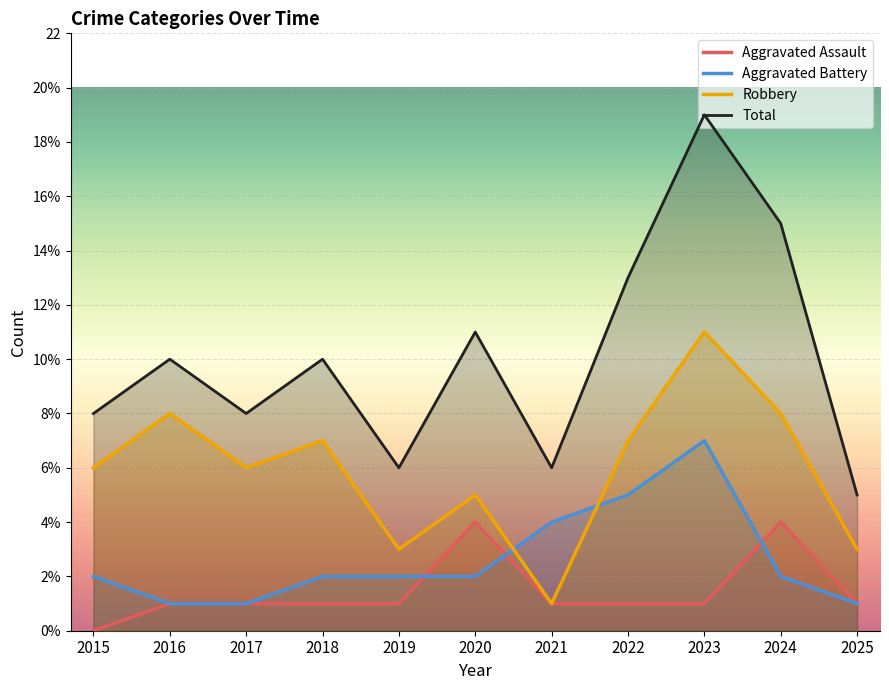

Between 2022 and 2016, which is larger?

2022